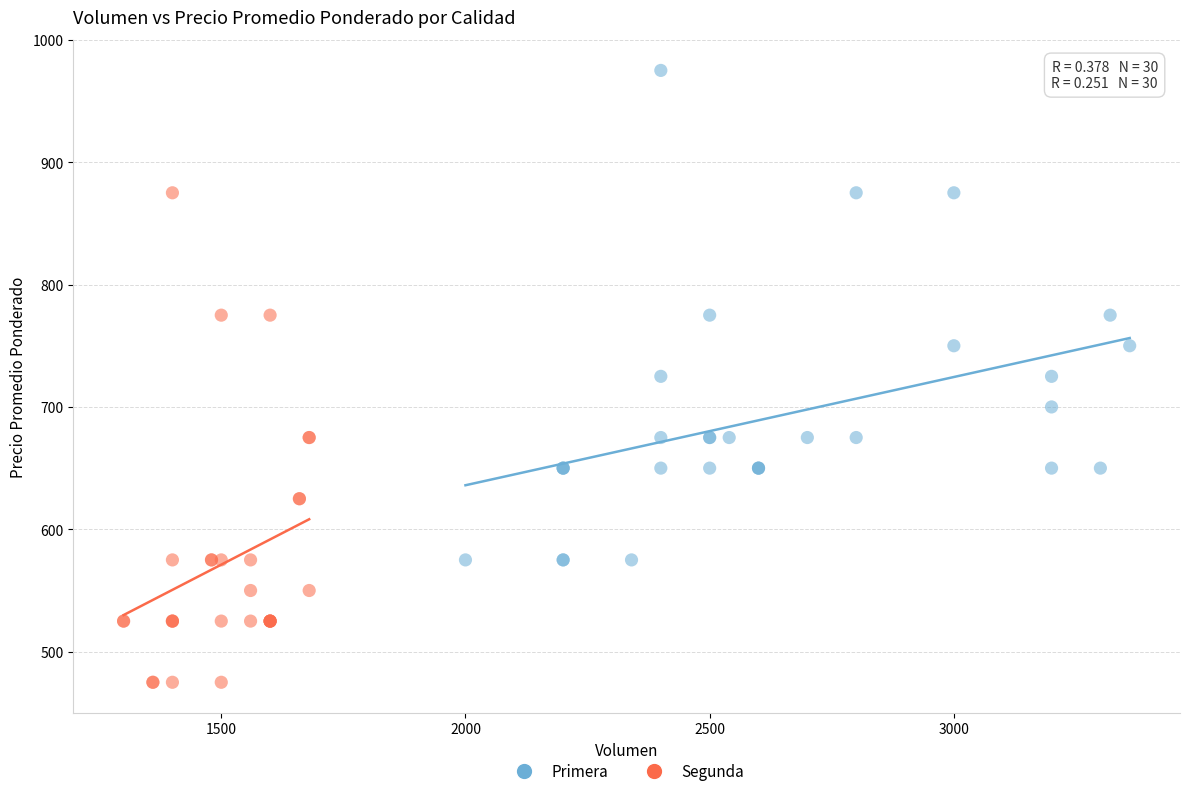

Which series contains the lowest Y value?

Segunda